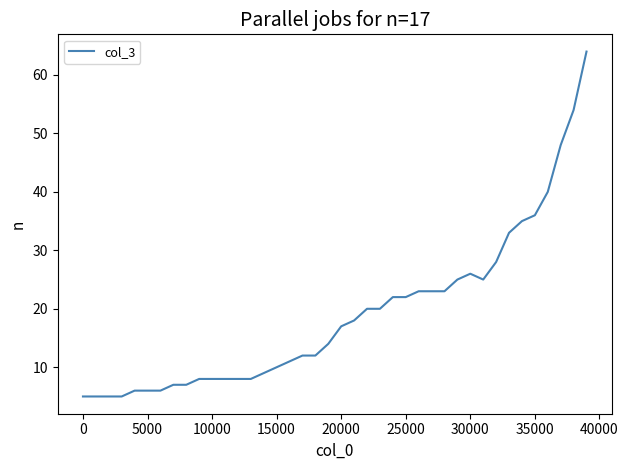

What is the greatest value displayed?

64